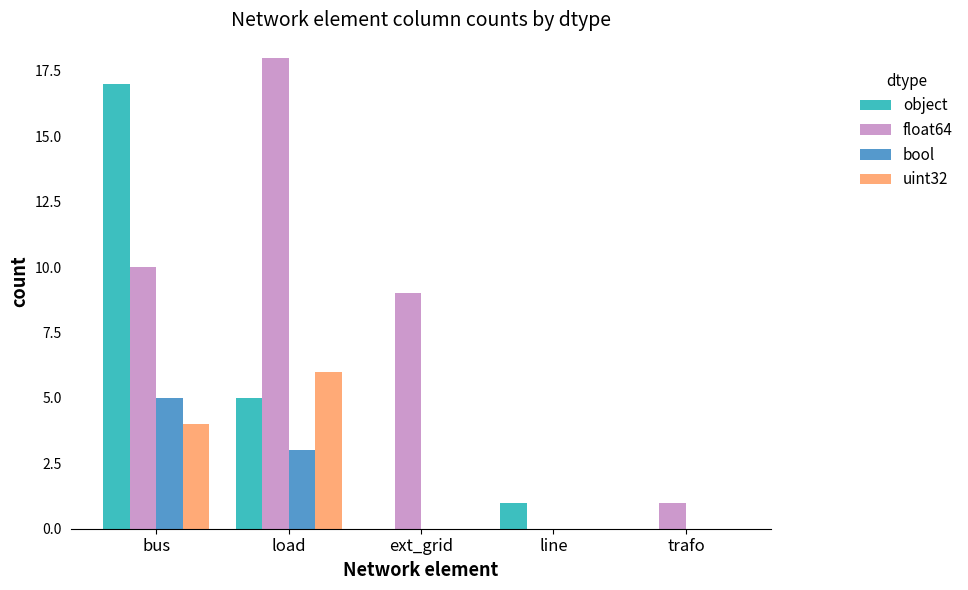

True or false: object has a value of 0 at trafo.

True